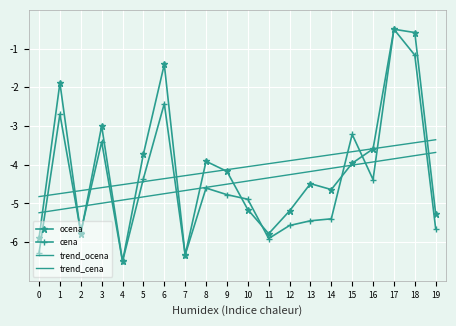

What are all the series names shown in the legend?

ocena, cena, trend_ocena, trend_cena